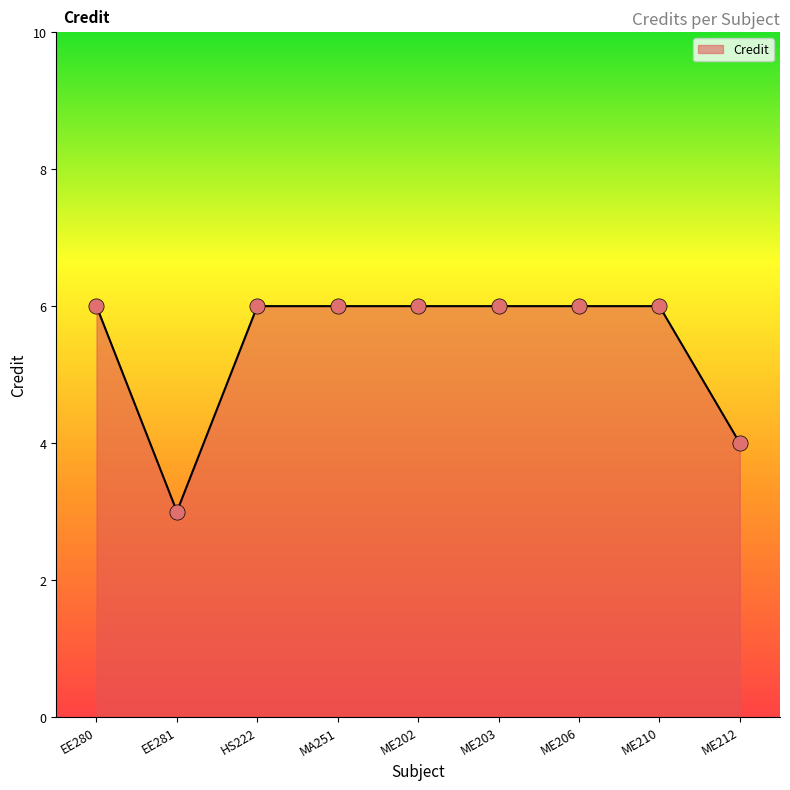

What is the change in value from EE281 to HS222?

+3